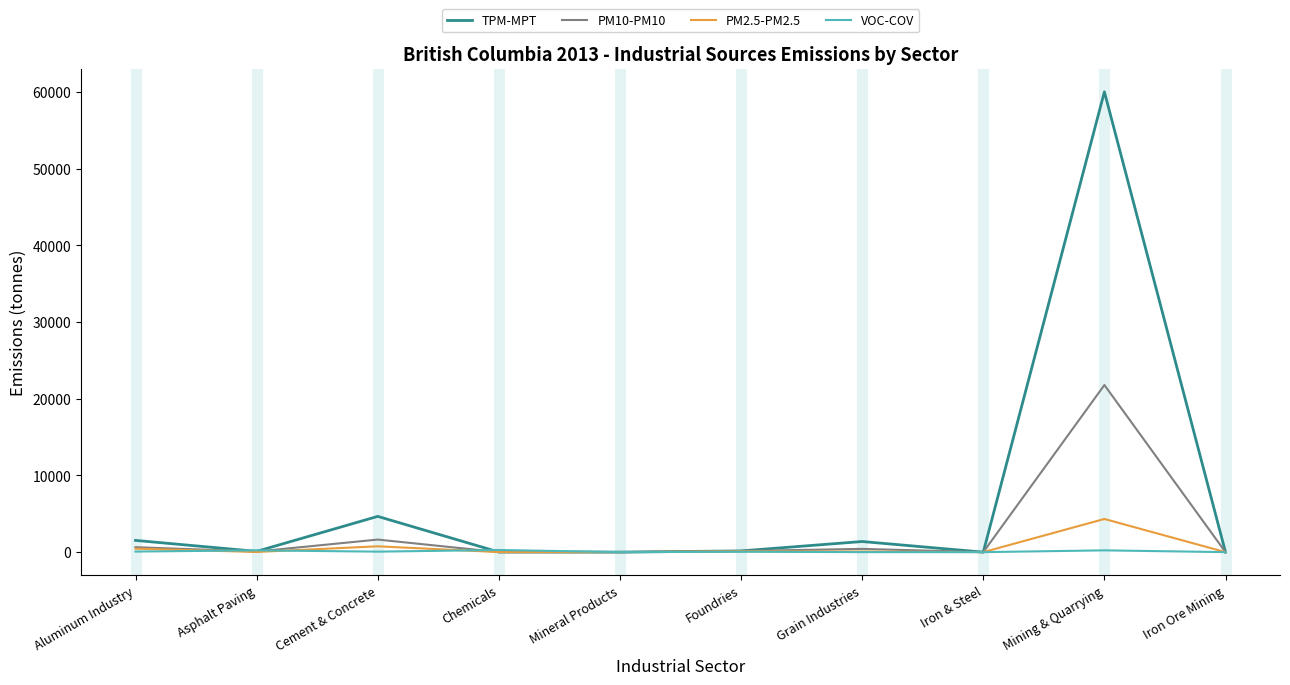

The TPM-MPT series shows 4662 at Cement & Concrete. True or false?

True